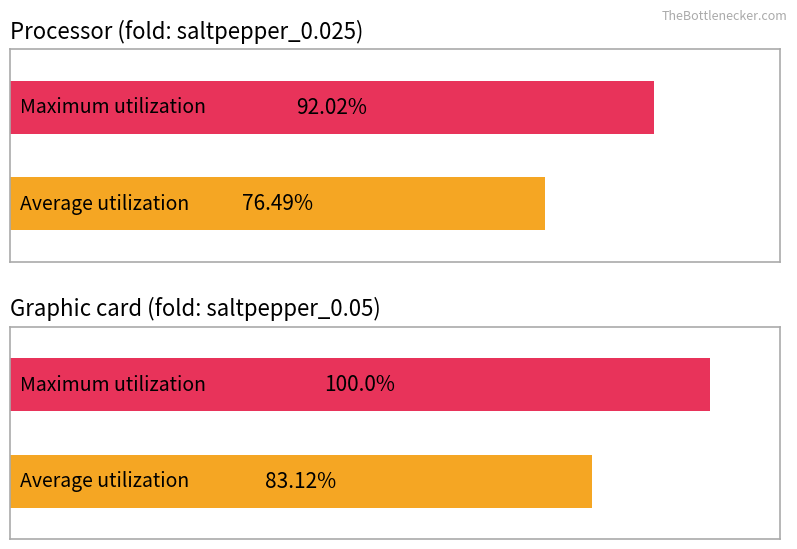

The Average utilization series shows 76.5 at saltpepper_0.025 (acc mean). True or false?

True